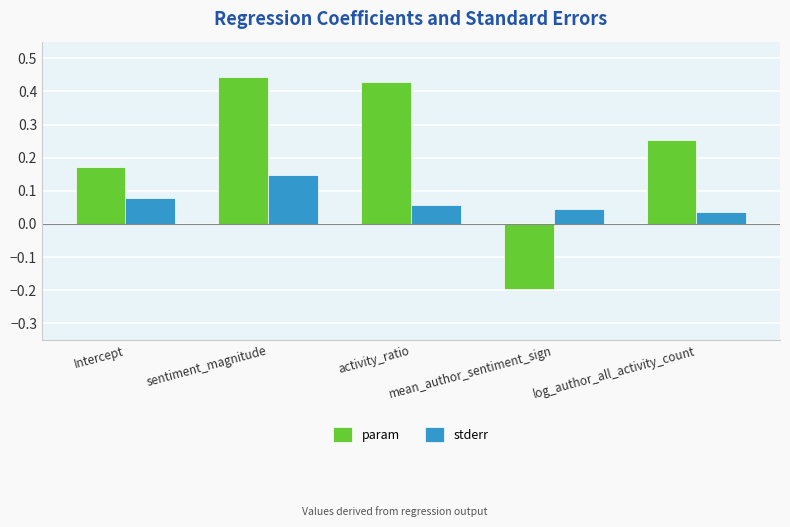

Which label corresponds to the smallest value in the chart?

mean_author_sentiment_sign